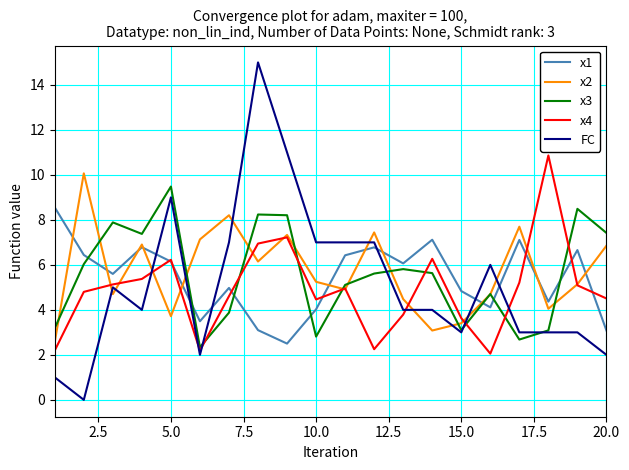

Which series has the largest total across all categories?

x2